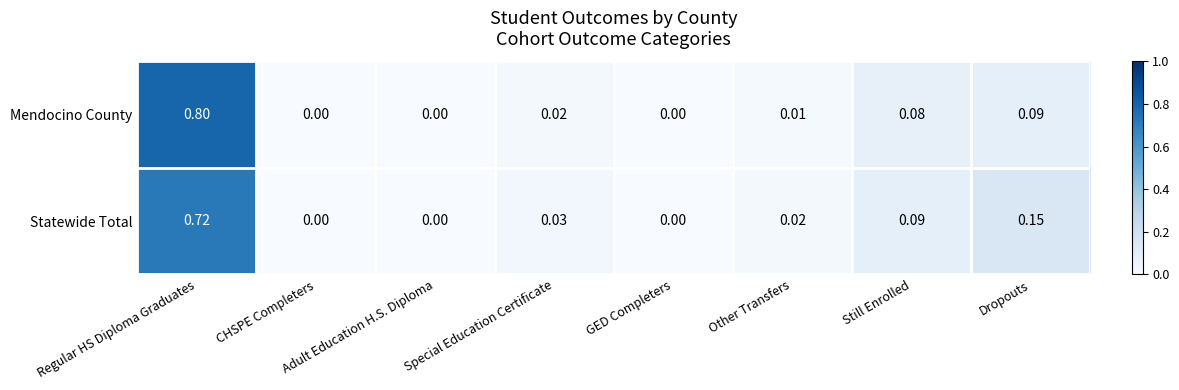

Which label corresponds to the largest value in the chart?

Regular HS Diploma Graduates